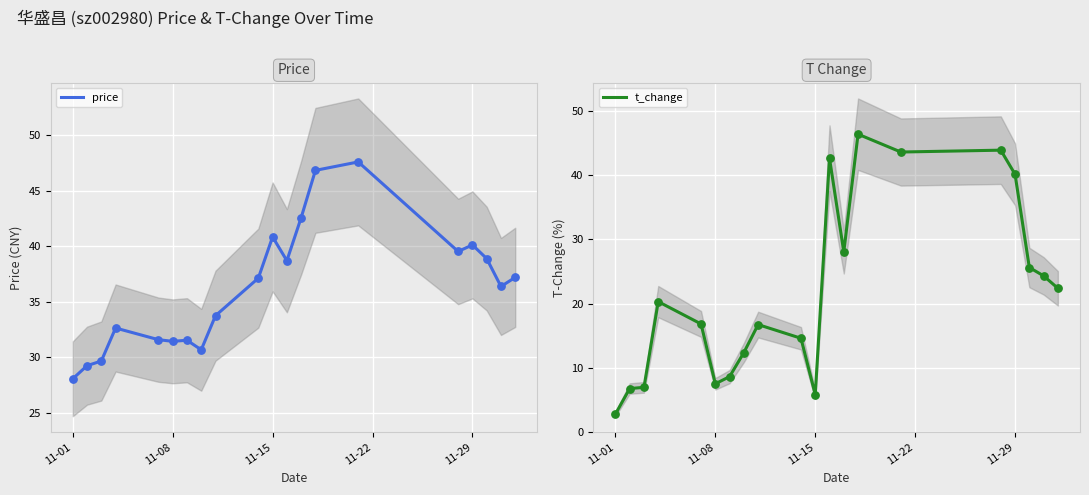

Which series contains the lowest Y value?

t_change